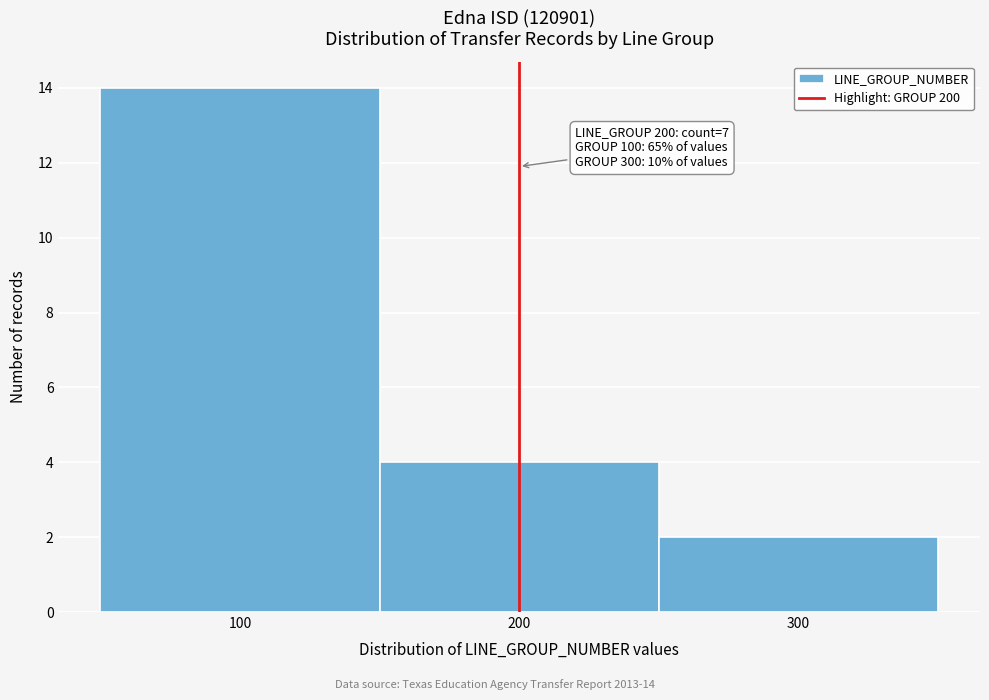

Which range on the x-axis has the tallest bar?

50 to 150